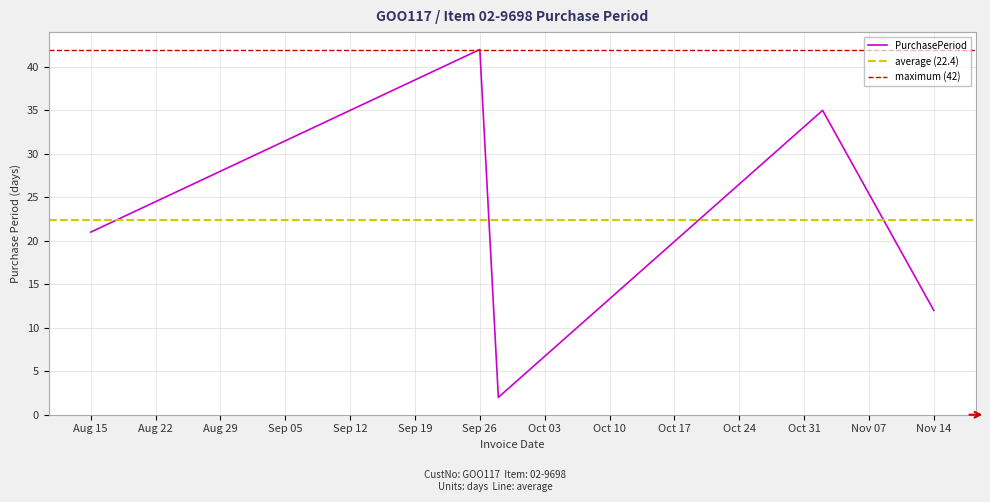

At which label is PurchasePeriod closest to 22?

Aug 15